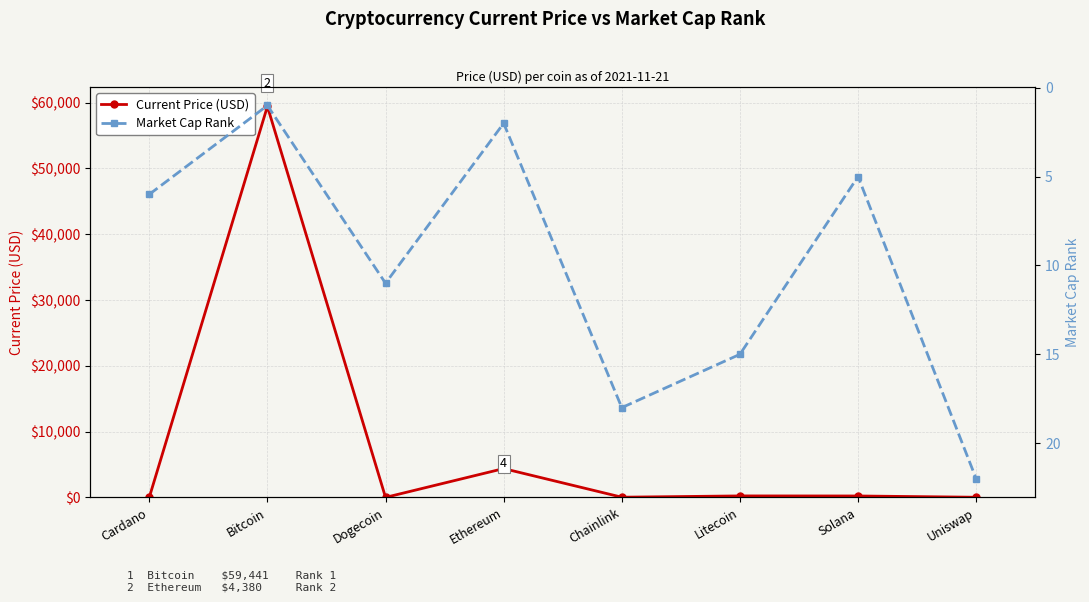

Reading right to left, list all the values displayed in this chart.

Current Price (USD): Uniswap=21.7	Solana=214.6	Litecoin=224.1	Chainlink=28.0	Ethereum=4380.1	Dogecoin=0.2	Bitcoin=59441.0	Cardano=1.9
Market Cap Rank: Uniswap=22.0	Solana=5.0	Litecoin=15.0	Chainlink=18.0	Ethereum=2.0	Dogecoin=11.0	Bitcoin=1.0	Cardano=6.0